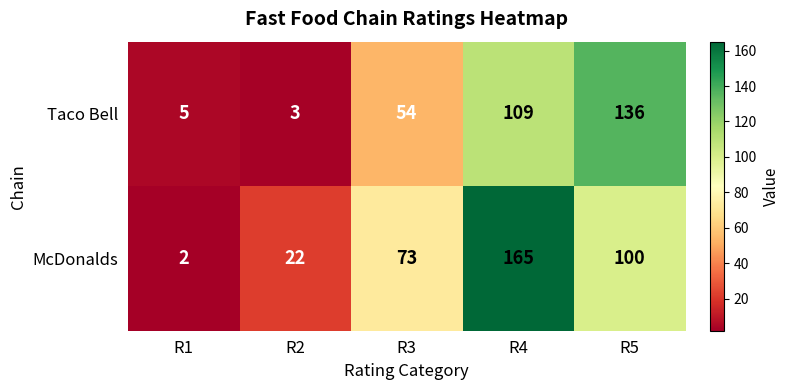

What is the average value of the Taco Bell series?

61